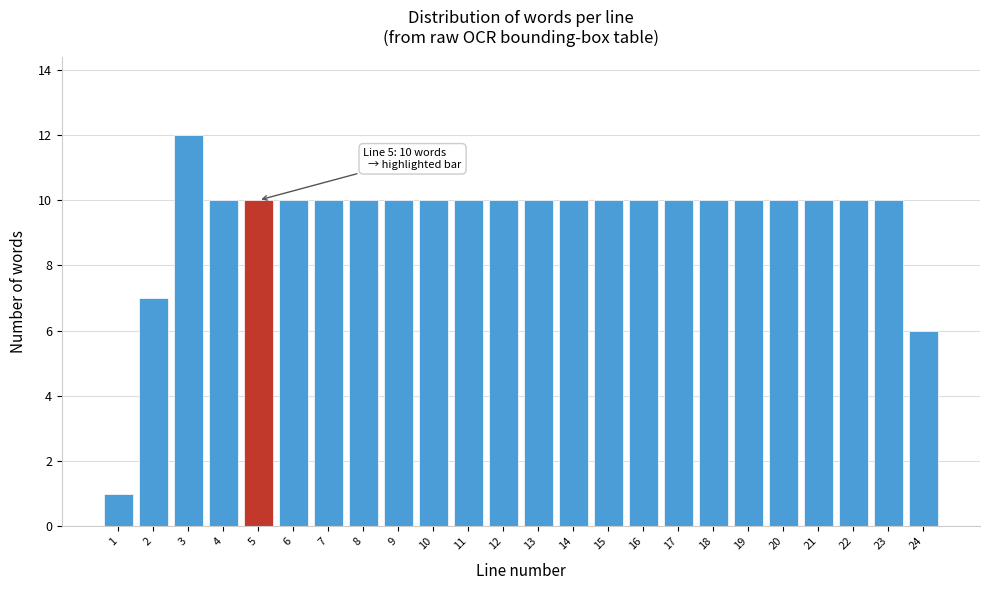

Reading right to left, transcribe all the data shown in this chart.

24=6	23=10	22=10	21=10	20=10	19=10	18=10	17=10	16=10	15=10	14=10	13=10	12=10	11=10	10=10	9=10	8=10	7=10	6=10	5=10	4=10	3=12	2=7	1=1